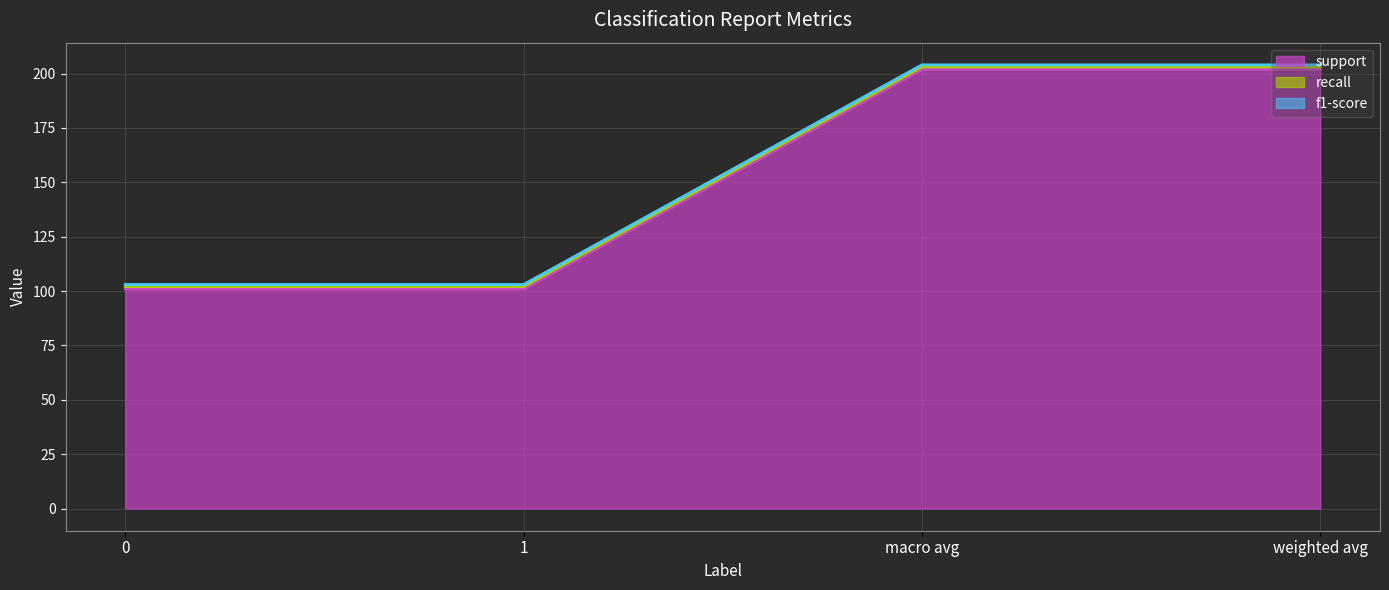

True or false: recall and support cross at least once.

False